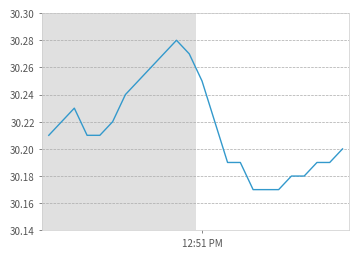

How many categories are shown in the chart?

24